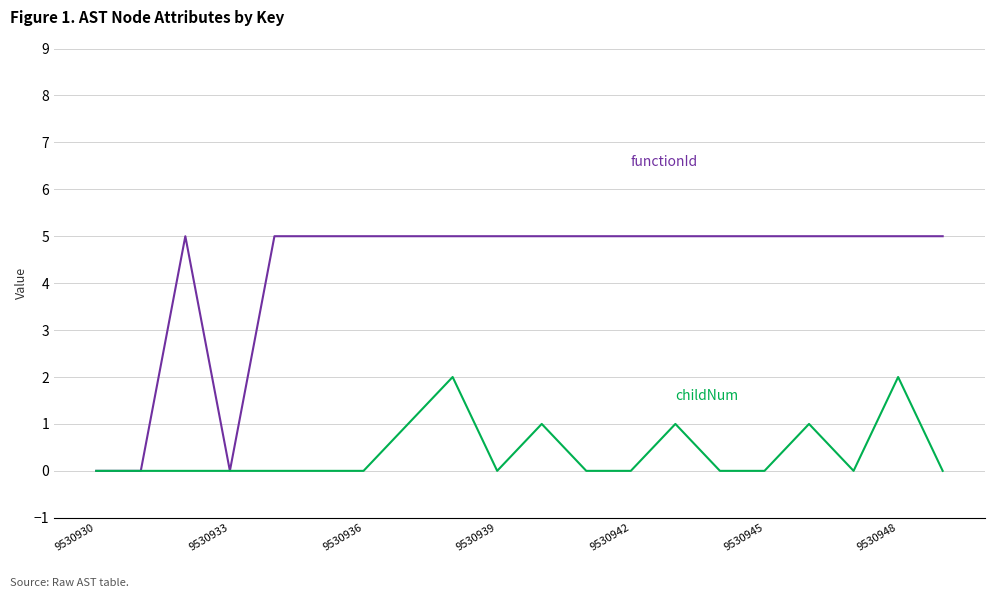

What is the maximum value shown in the chart?

5